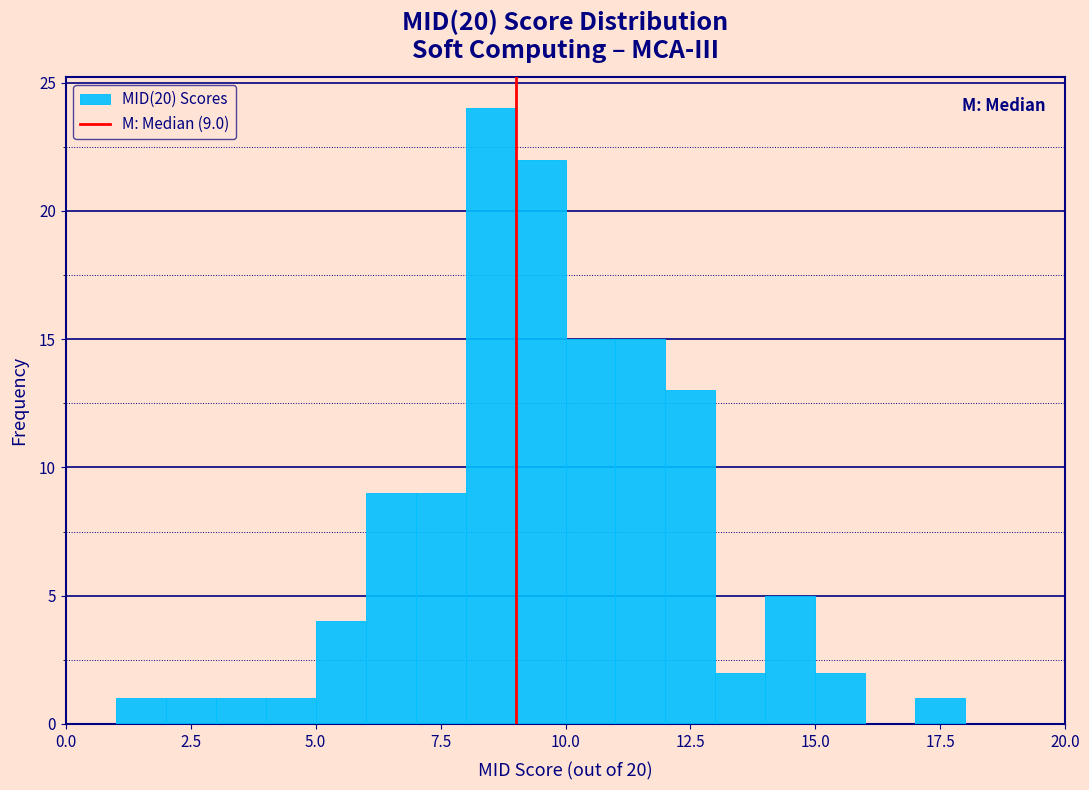

Read against the x-axis, roughly where is the centre of the tallest bar?

8.5